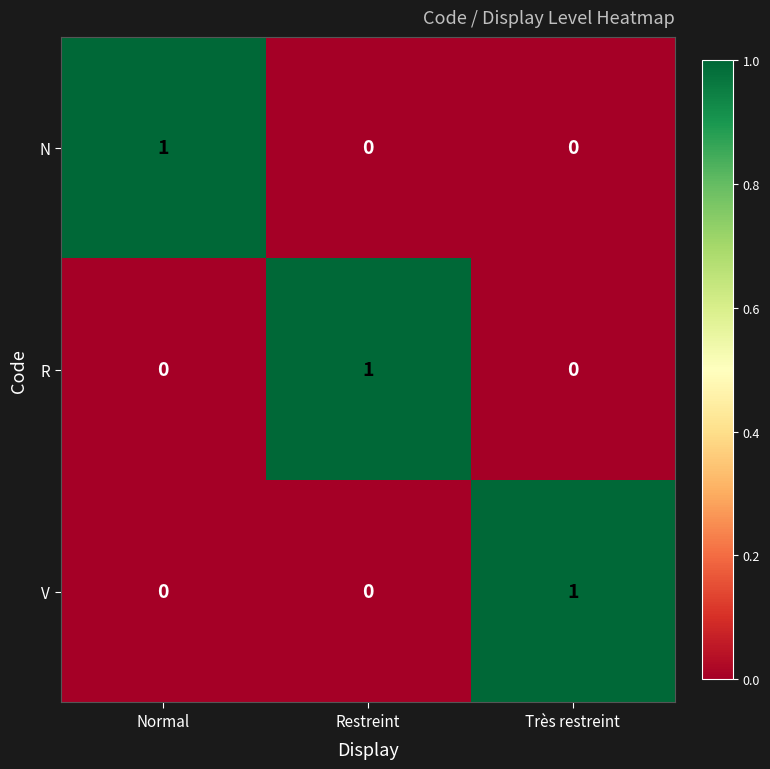

How many N values are between 0 and 1?

3